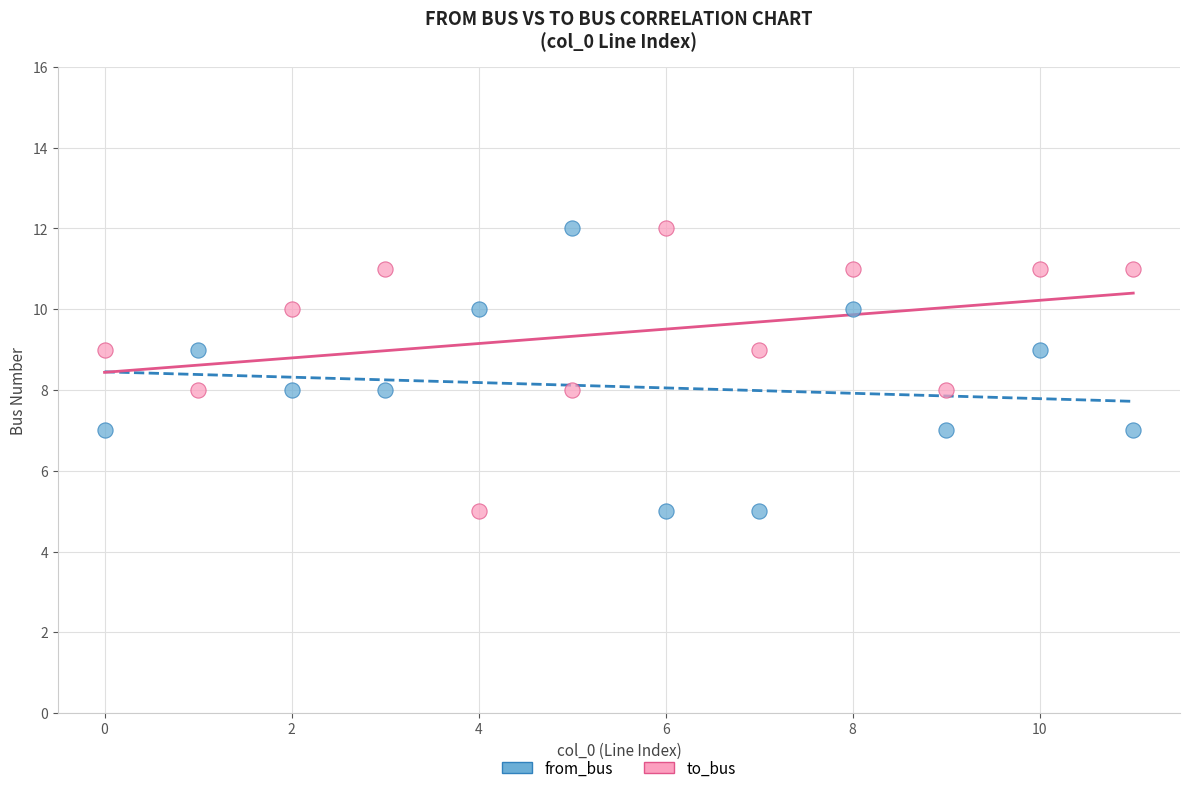

Across all data points, what is the range of Y values (max minus min)?

7